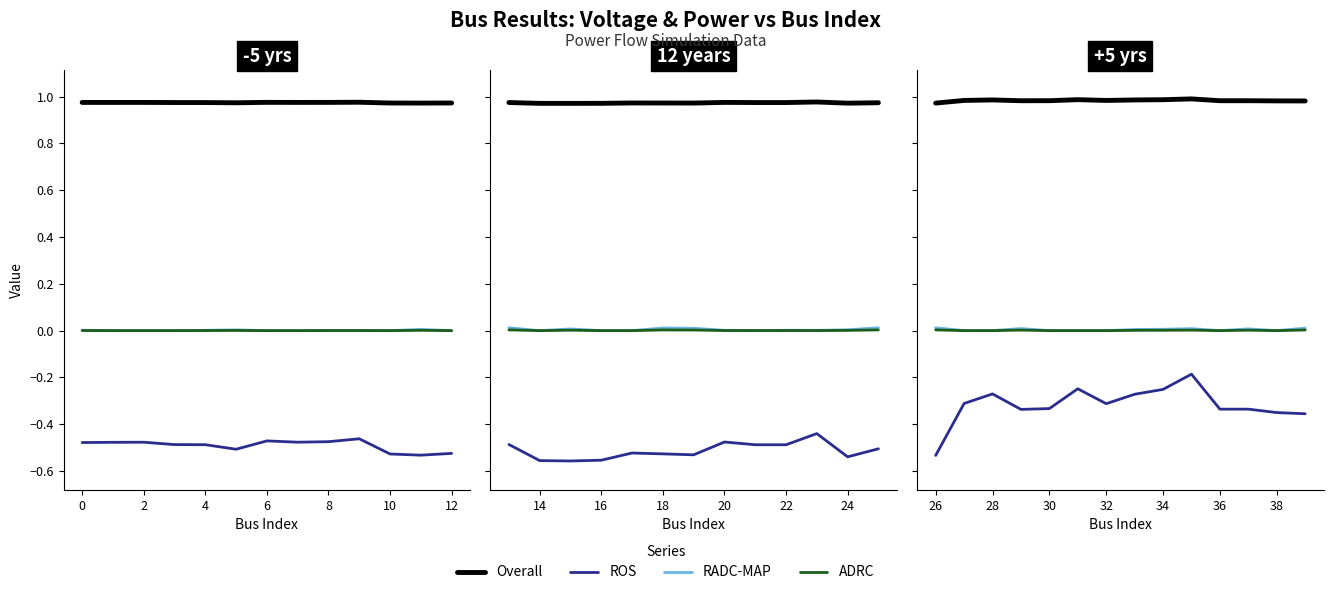

Does the chart have visible grid lines?

No